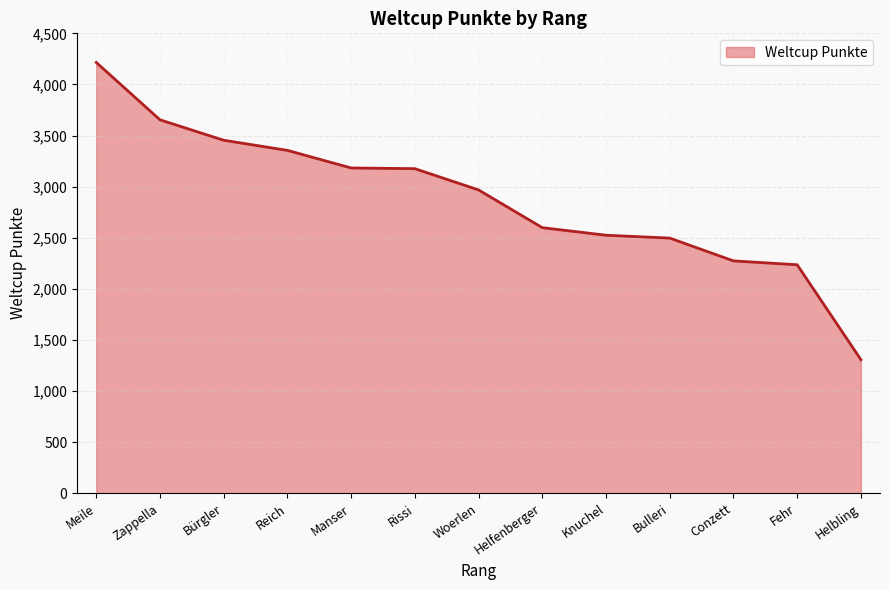

Which has a higher value, Conzett or Zappella?

Zappella